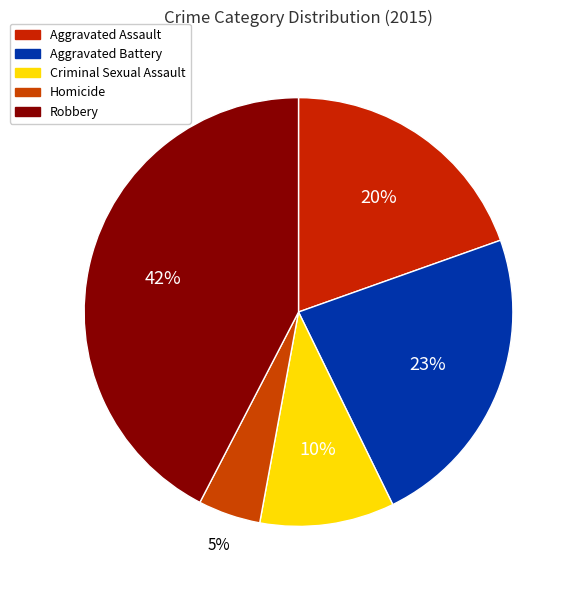

Does Homicide represent more than half of the total?

No